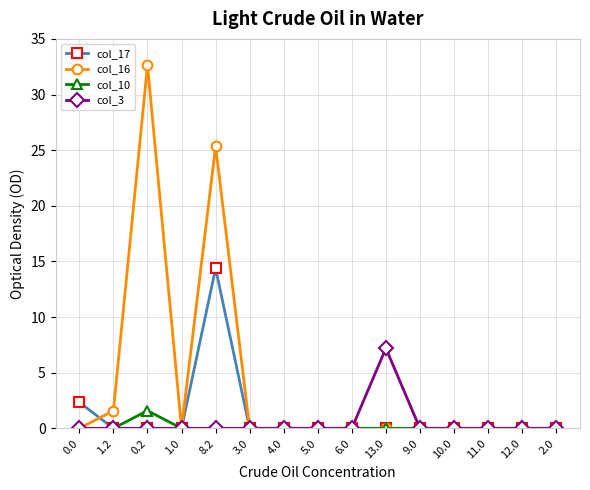

How many categories are shown in the chart?

15